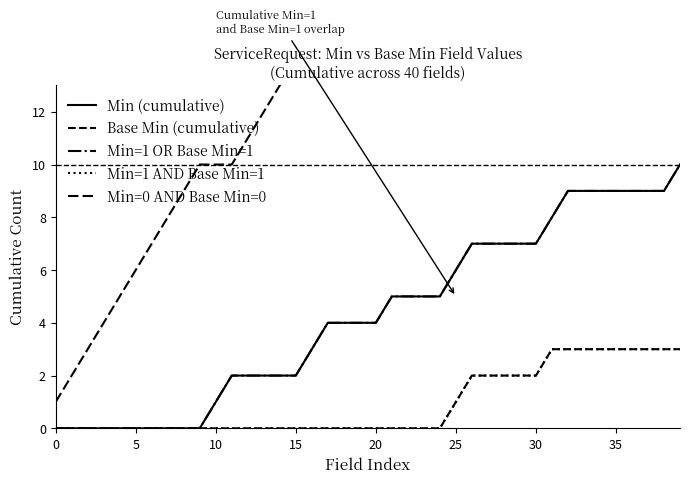

What is the sum of all Base Min (cumulative) values?

38